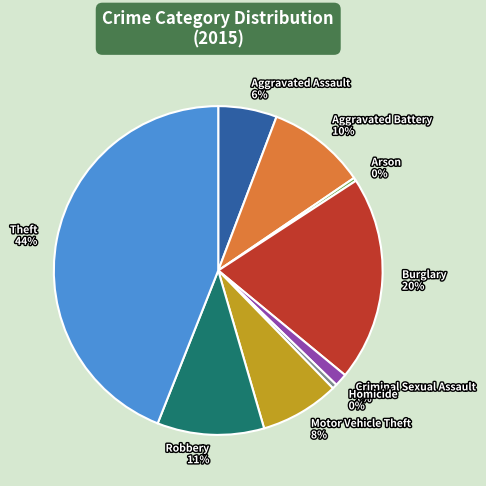

To the nearest percent, what is the combined percentage of Aggravated Battery and Arson?

10%